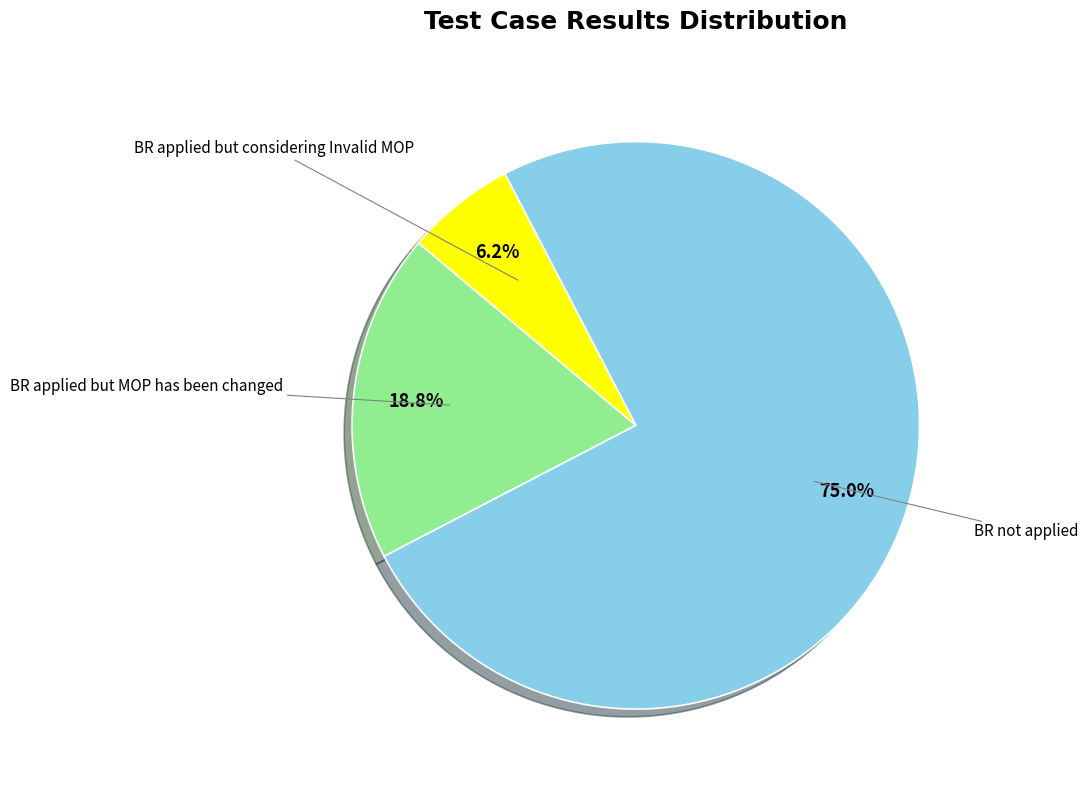

What percentage is NOT represented by BR not applied?

25.0%